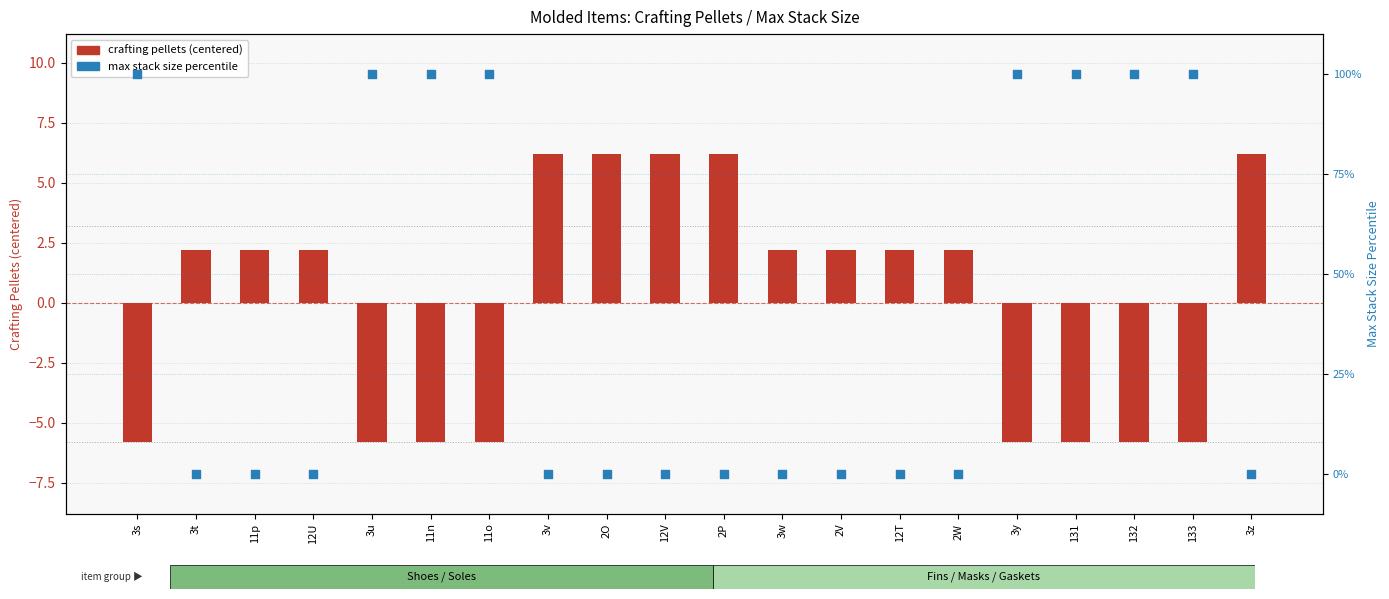

What are all the series names shown in the legend?

crafting pellets (centered), max stack size percentile